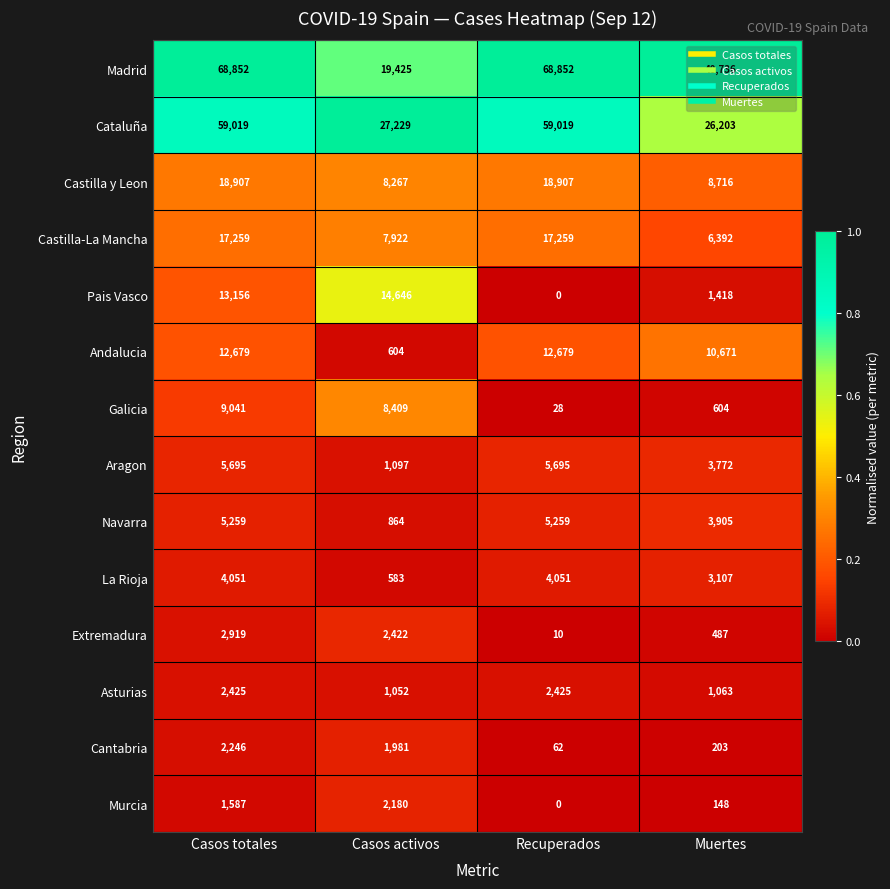

Which series has the largest total across all categories?

Madrid